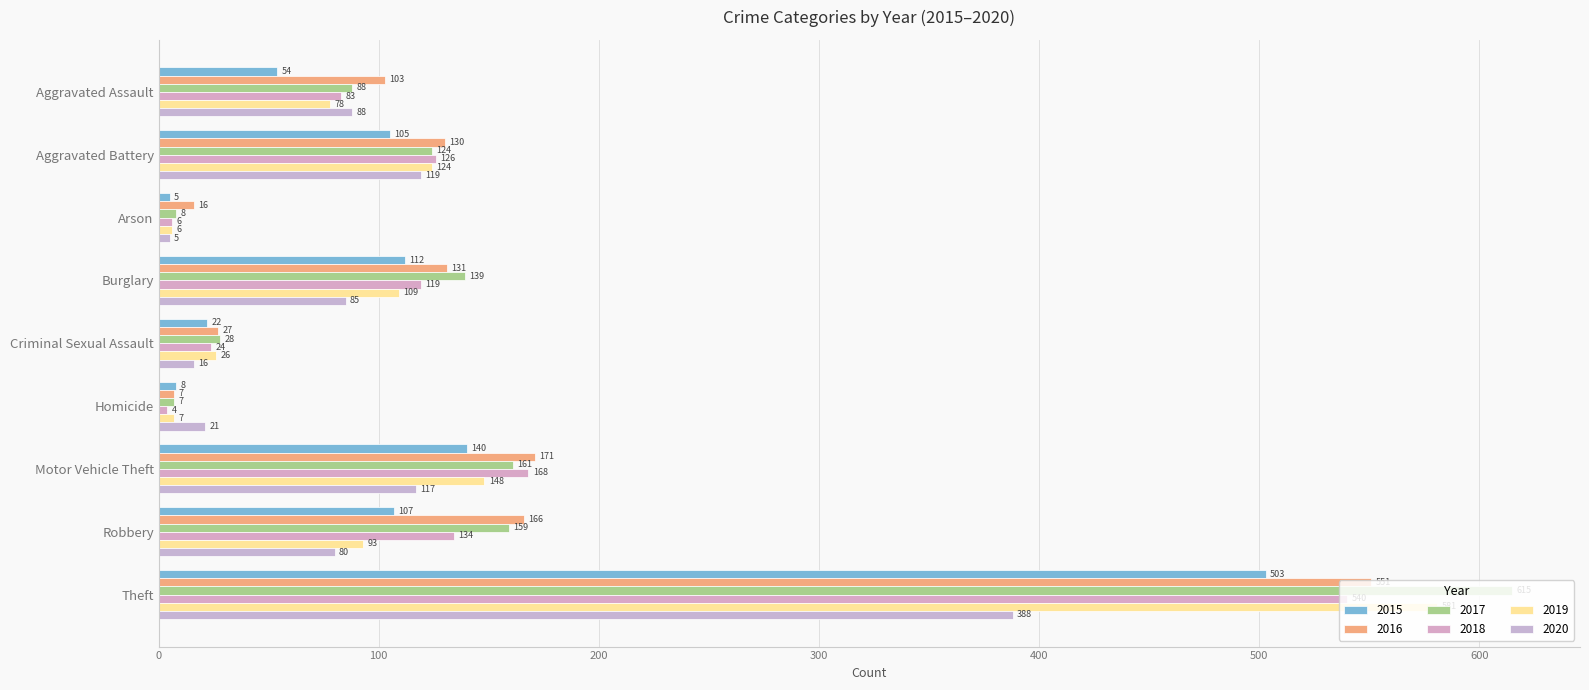

What is the sum of the 2019 values at Motor Vehicle Theft and Aggravated Battery?

272